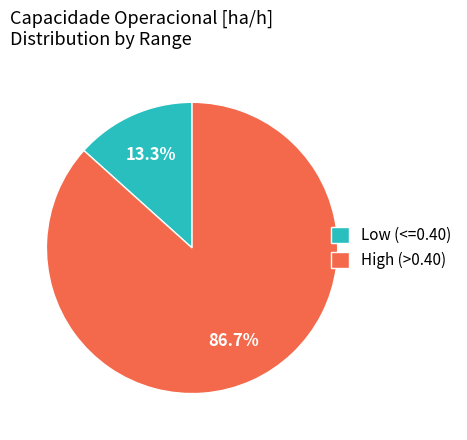

How many slices are in this pie chart?

2